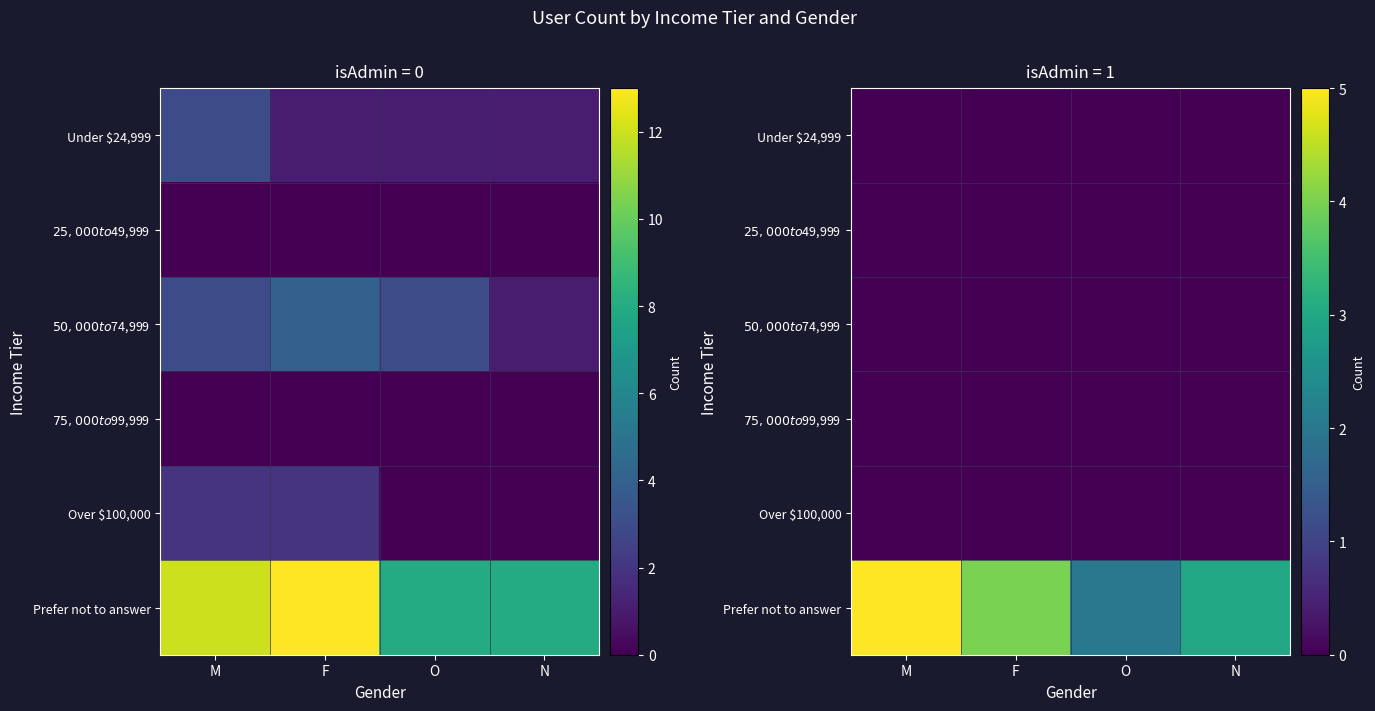

Which category has the lowest value across all series?

M